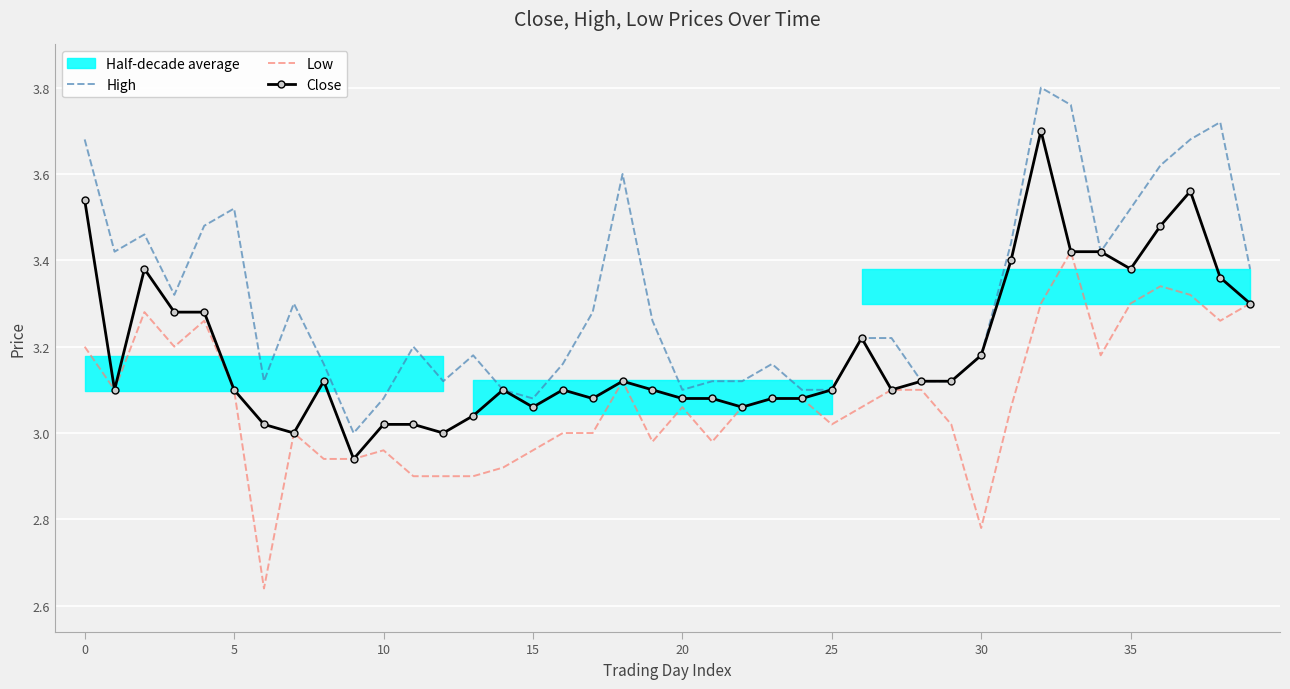

True or false: High has more than 0 interior local peaks.

True